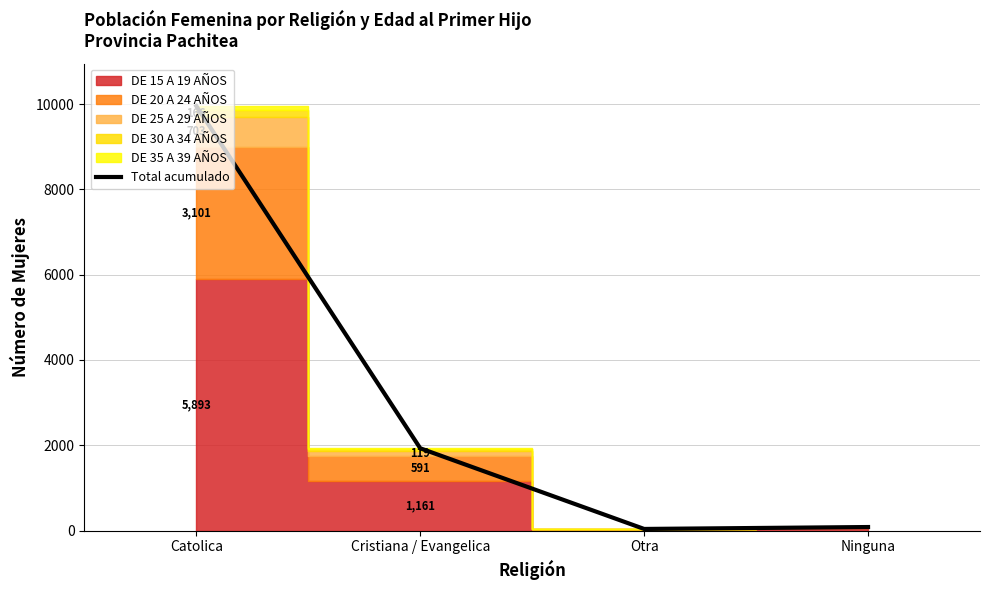

What is the label of the 4th point from the right?

Catolica